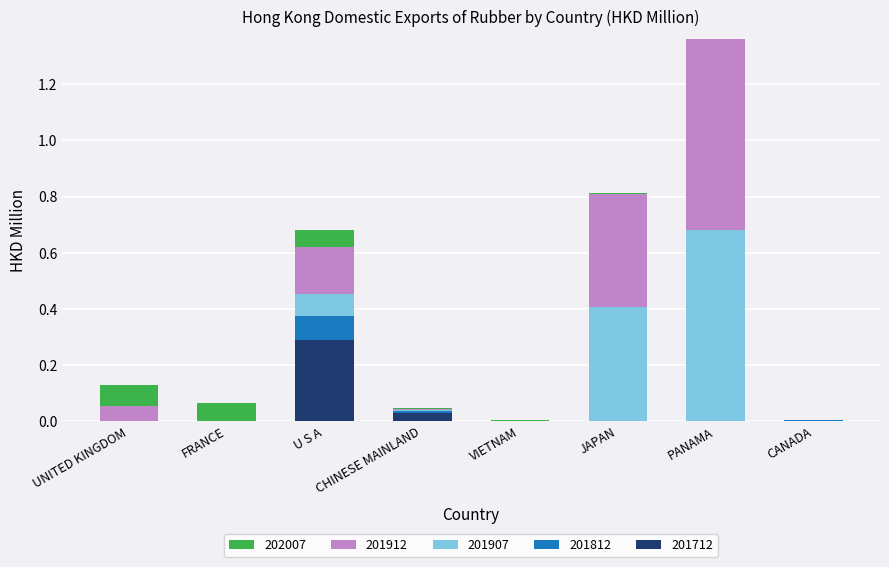

The 201712 series shows 0.0 at FRANCE. True or false?

True